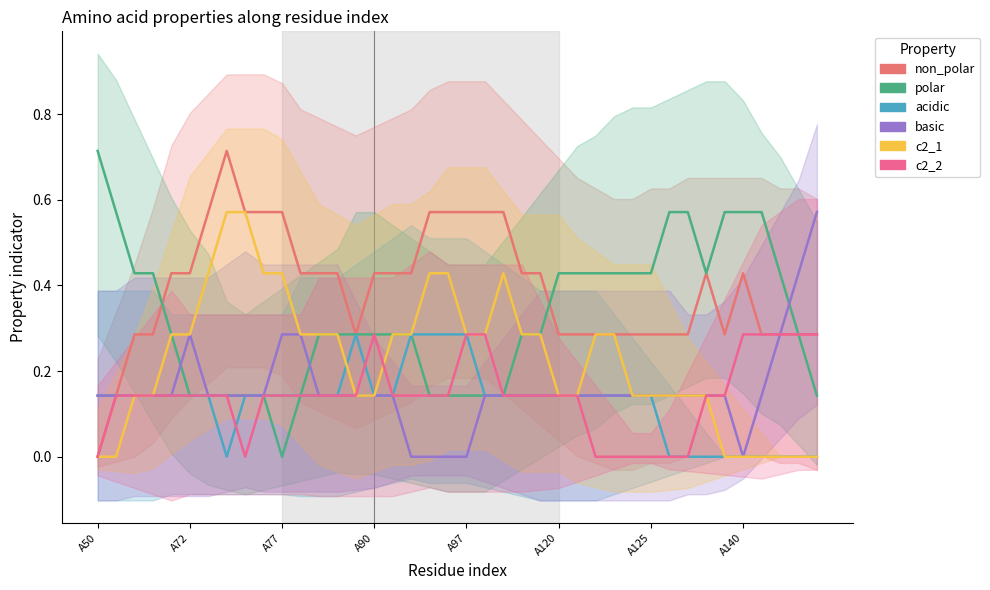

Which has a higher value, A97 or 36?

A97